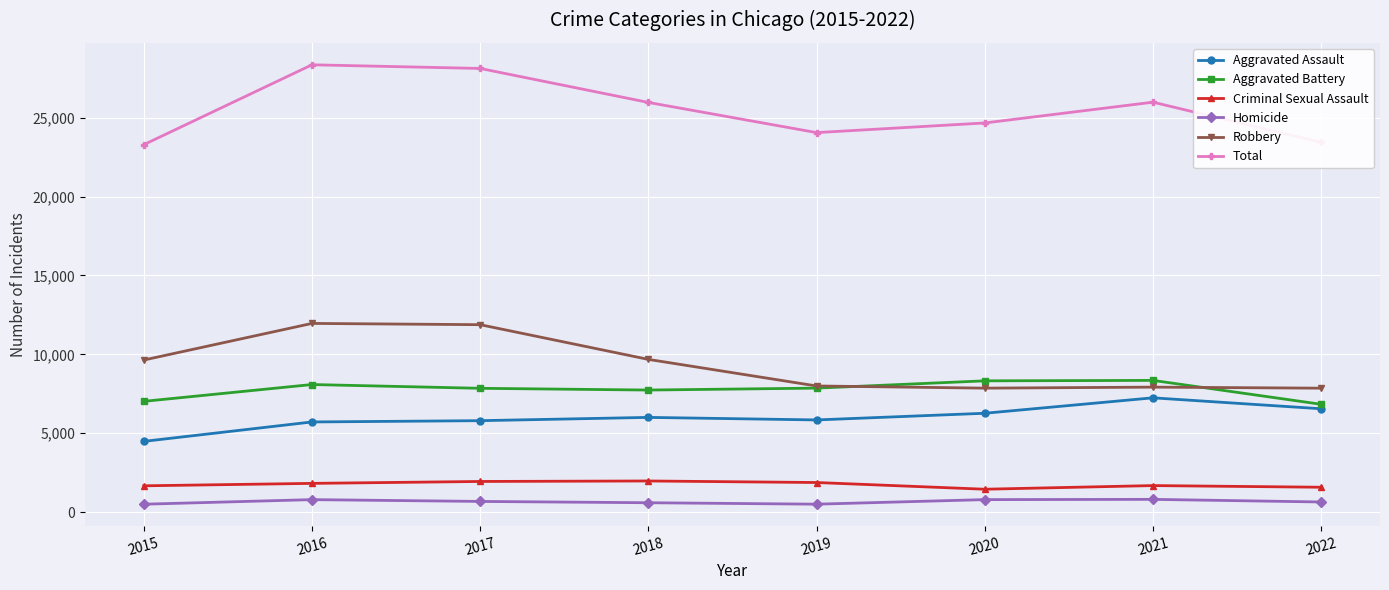

Is this an area chart (filled region under the line)?

No